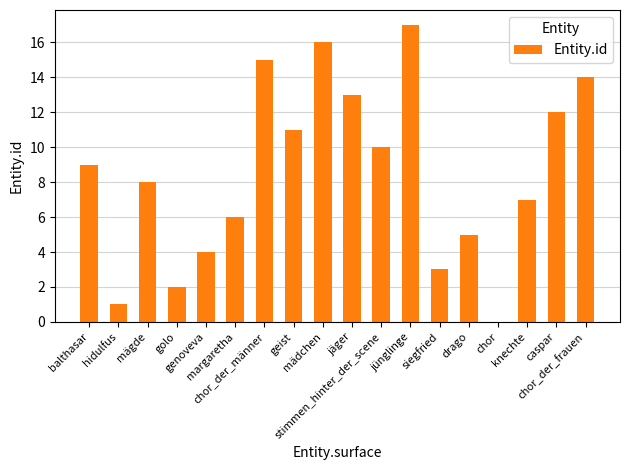

What is the greatest value displayed?

17